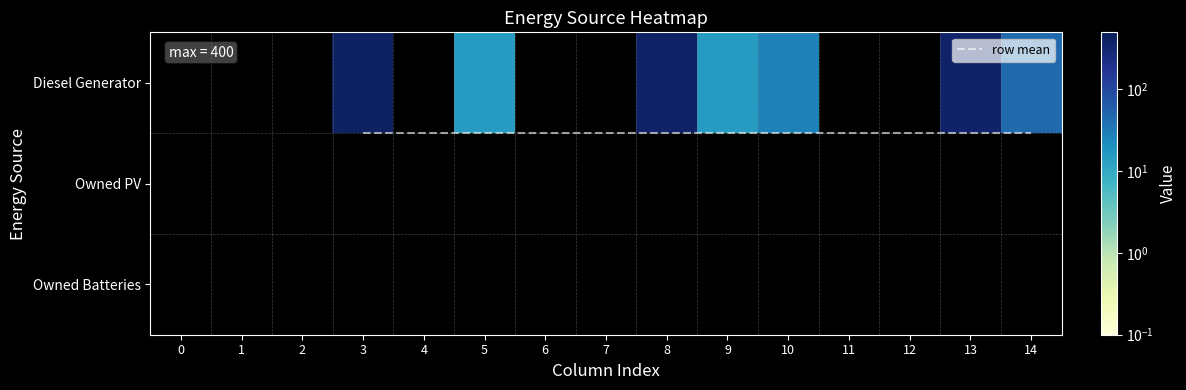

At 2, list the series in order from smallest to largest.

Diesel Generator, Owned PV, Owned Batteries